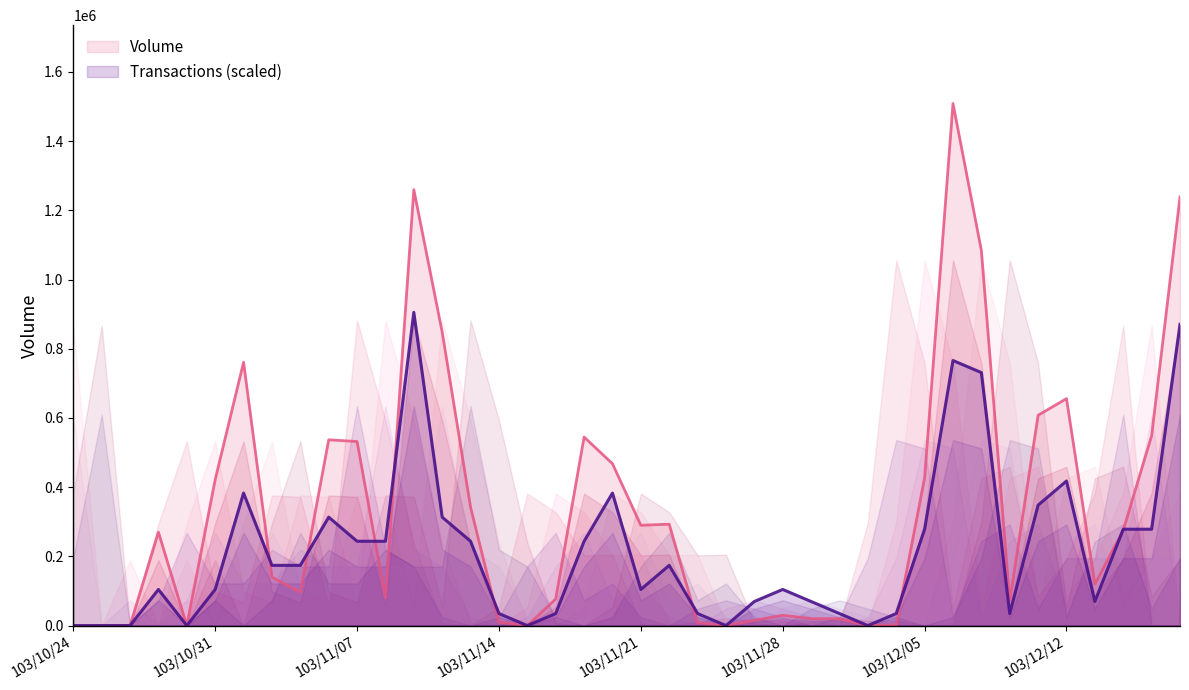

The Transactions series shows 766107.7 at 103/12/08. True or false?

True